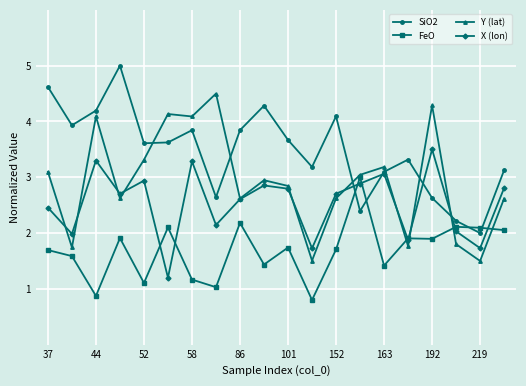

Rank the series by their average value, from highest to lowest.

SiO2, Y (lat), X (lon), FeO